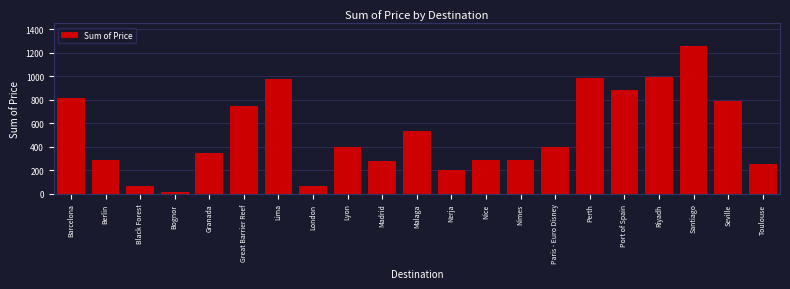

The value at Santiago is 1259. True or false?

True